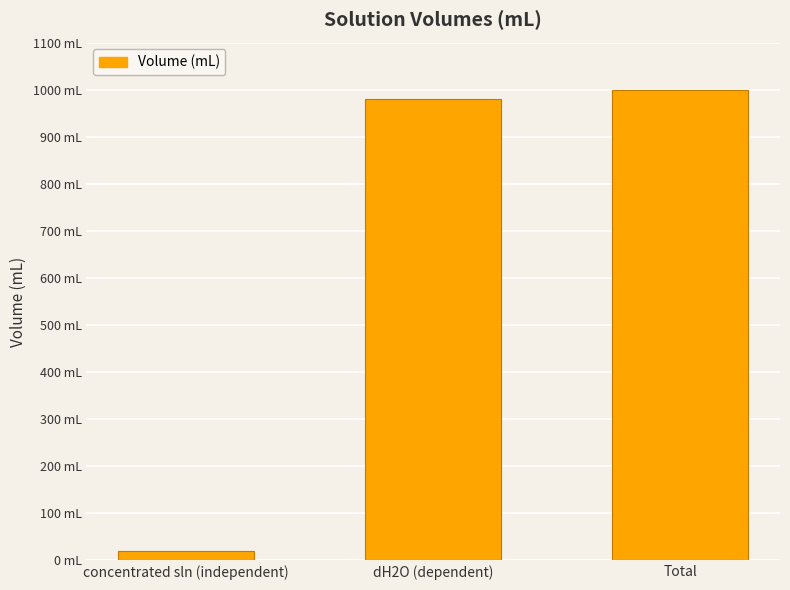

What is the label of the 1st bar from the right?

Total